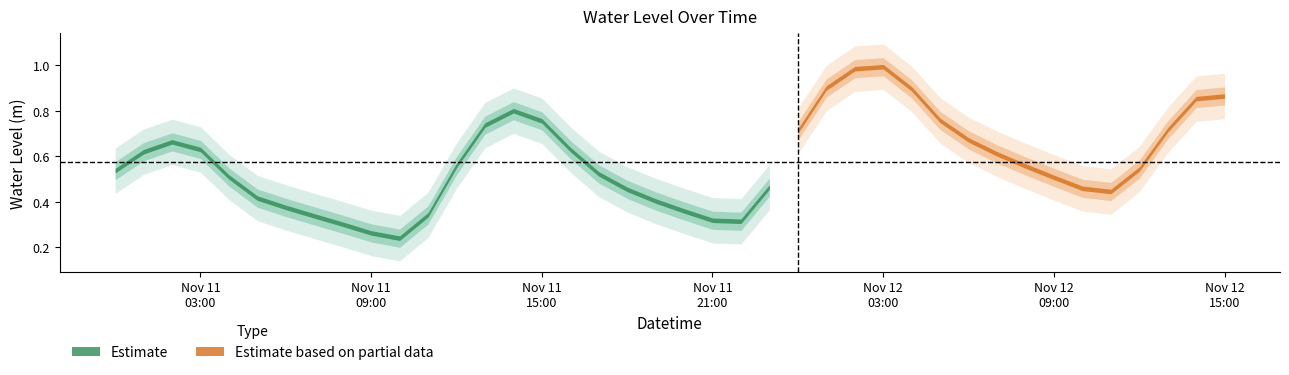

How many points are higher than both their immediate neighbors (excluding endpoints)?

3